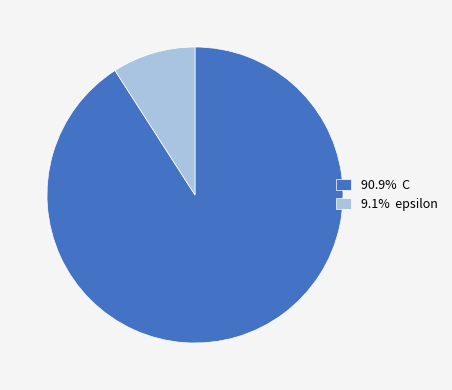

Do 90.9% C and 9.1% epsilon together represent more than half of the pie?

Yes